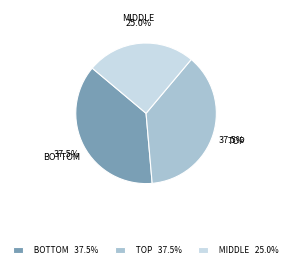

Which slice is the smallest?

MIDDLE 25.0%